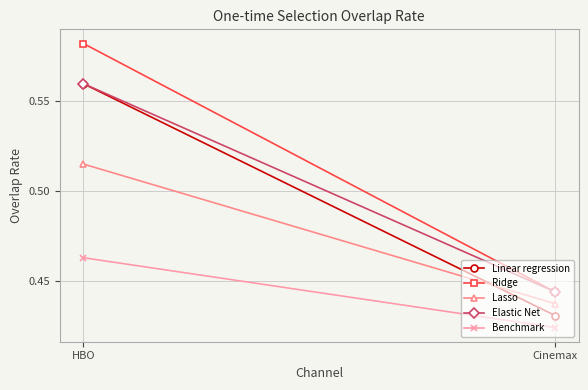

Reading left to right, transcribe all the data shown in this chart.

Linear regression: 0.6	0.4
Ridge: 0.6	0.4
Lasso: 0.5	0.4
Elastic Net: 0.6	0.4
Benchmark: 0.5	0.4